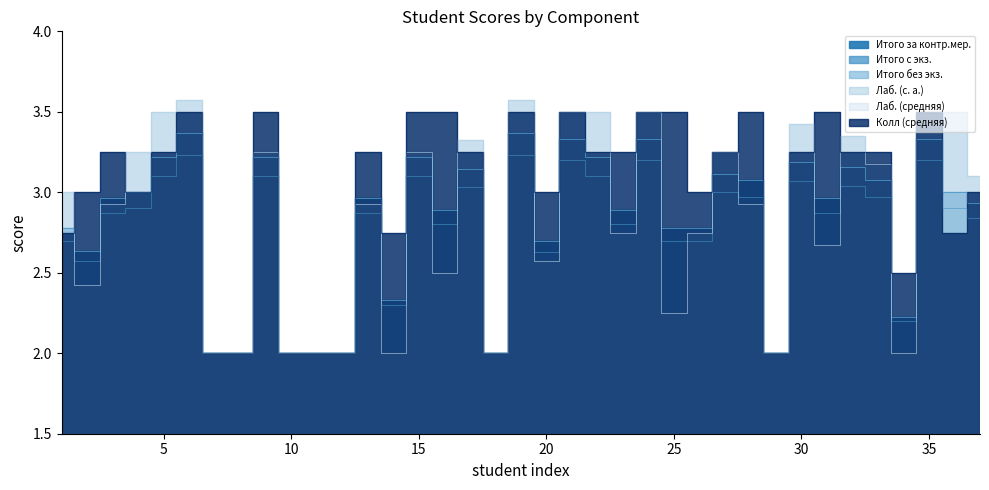

True or false: Лаб. (с. а.) and Лаб. (средняя) intersect in this chart.

False